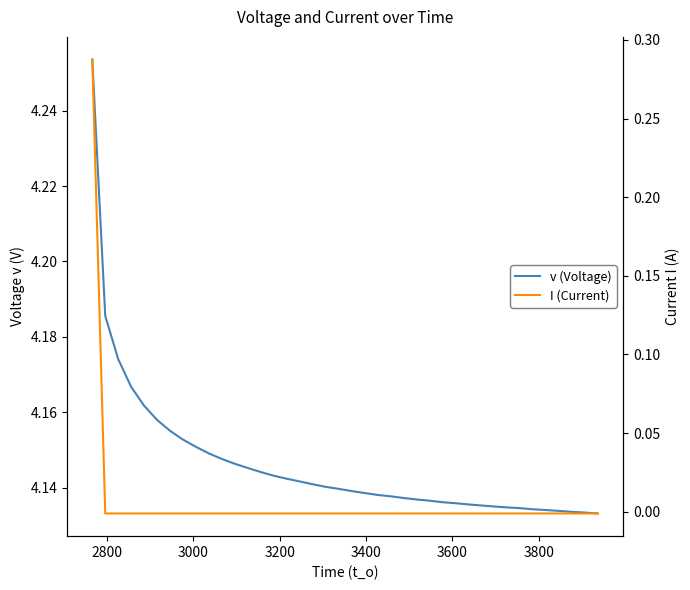

True or false: I (Current) and v (Voltage) cross at least once.

False